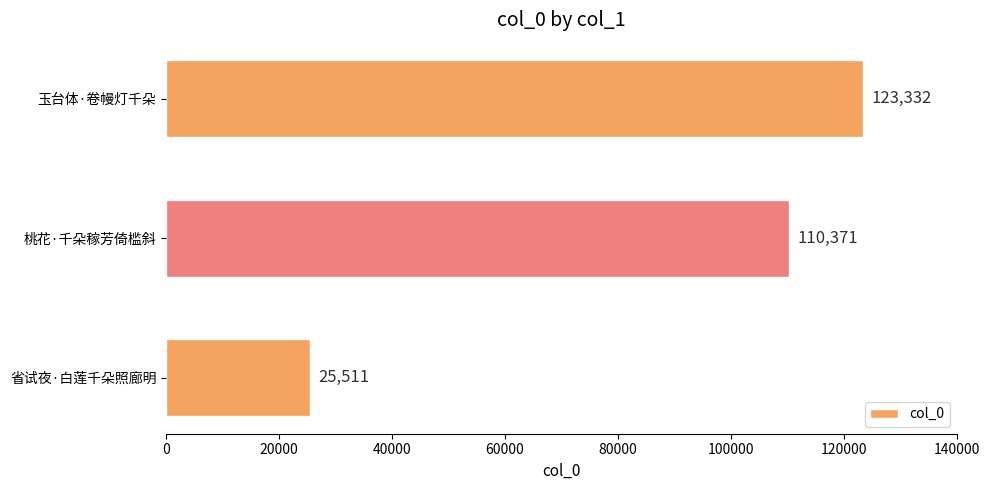

List the labels in order of value, smallest first.

省试夜·白莲千朵照廊明, 桃花·千朵稼芳倚槛斜, 玉台体·卷幔灯千朵